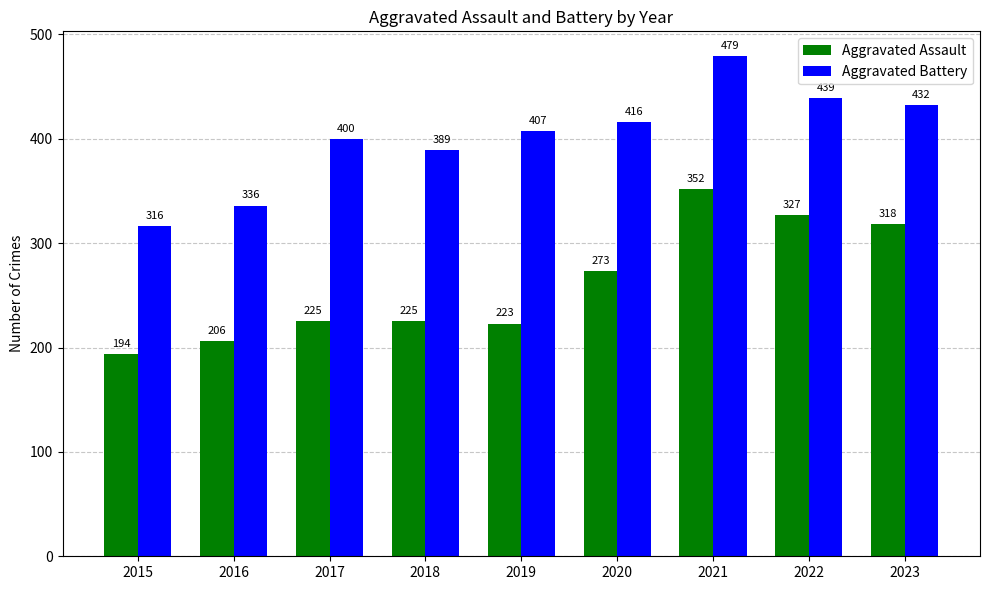

The value of Aggravated Battery at 2019 is 407. True or false?

True